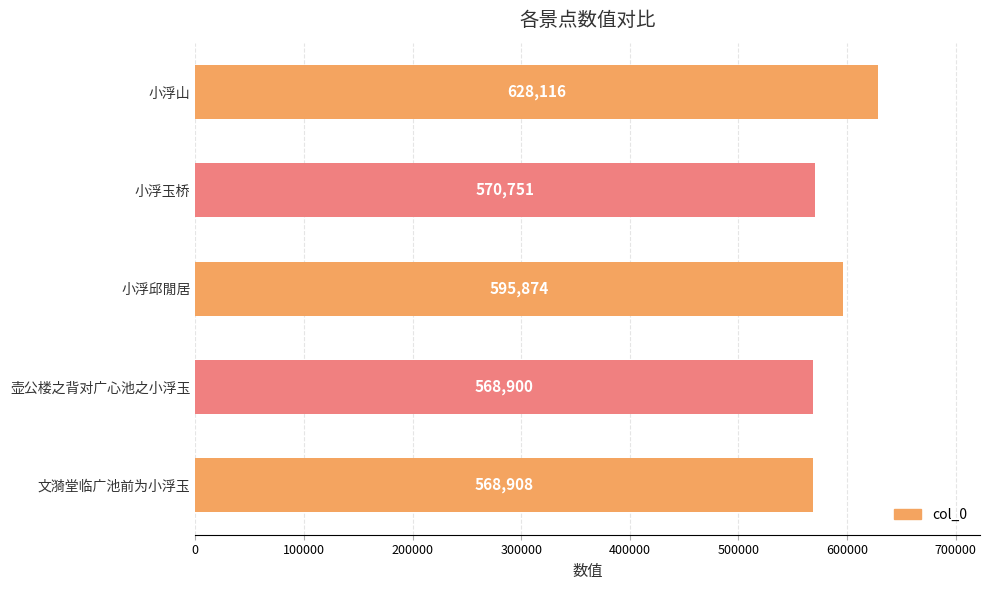

How many data points are less than 570751?

2